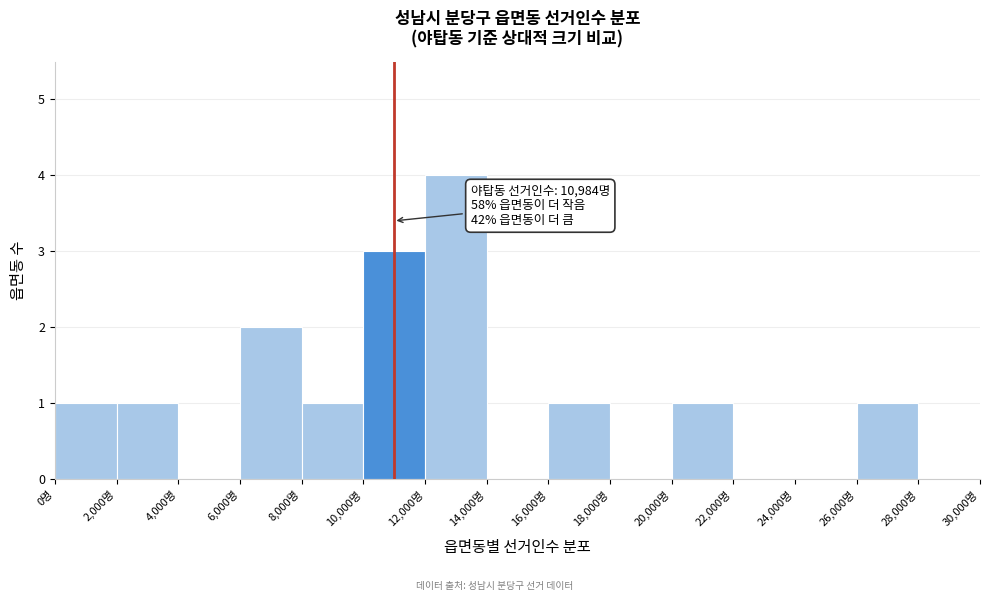

Over which range of the x-axis is the bar tallest?

12000 to 14000